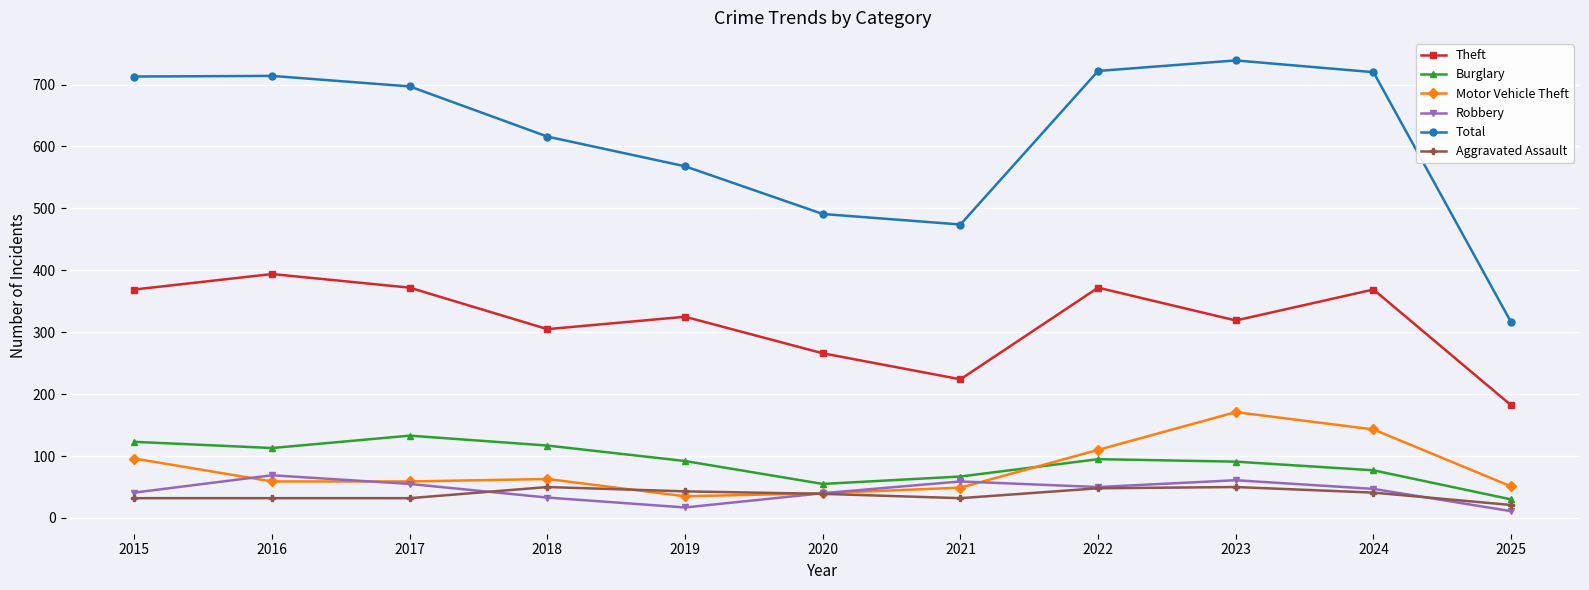

True or false: Theft has a value of 319 at 2023.

True